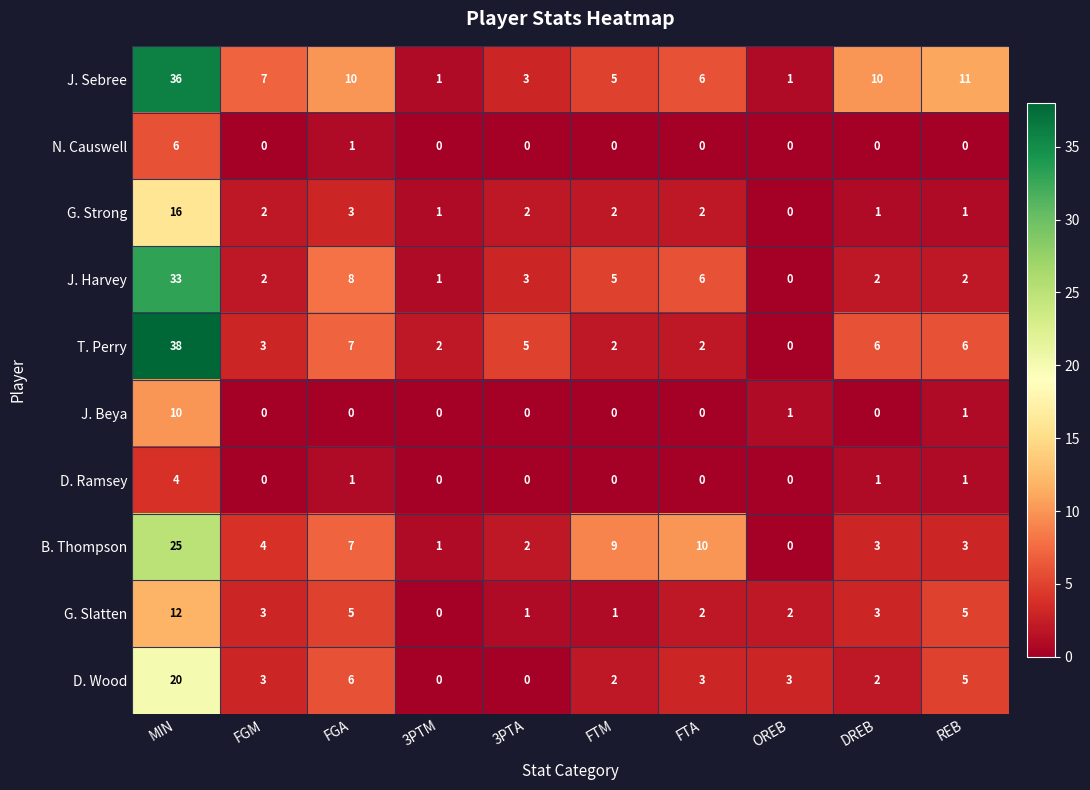

What is the total value across all series at FGA?

48